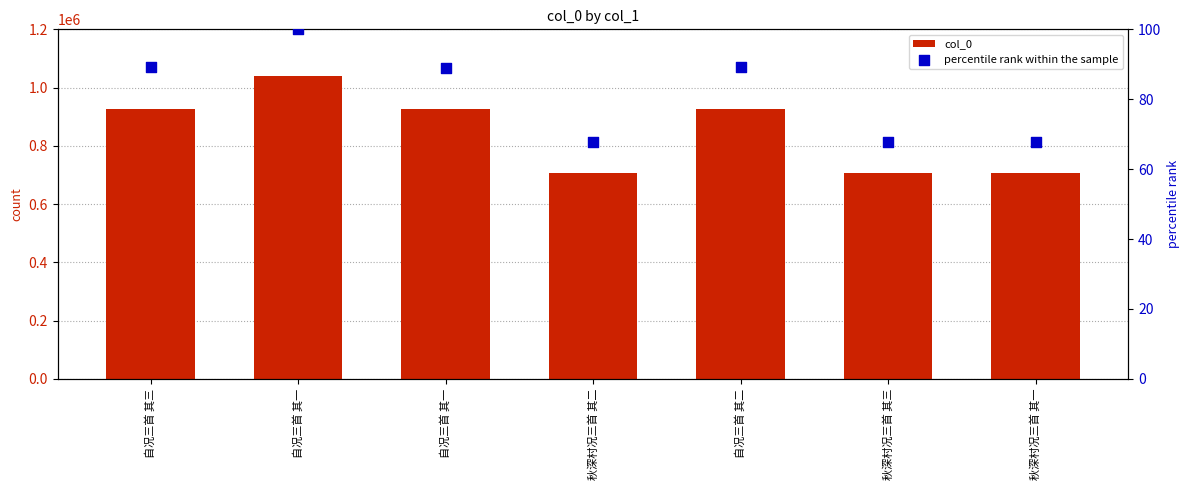

Which series reaches the maximum Y coordinate?

col_0